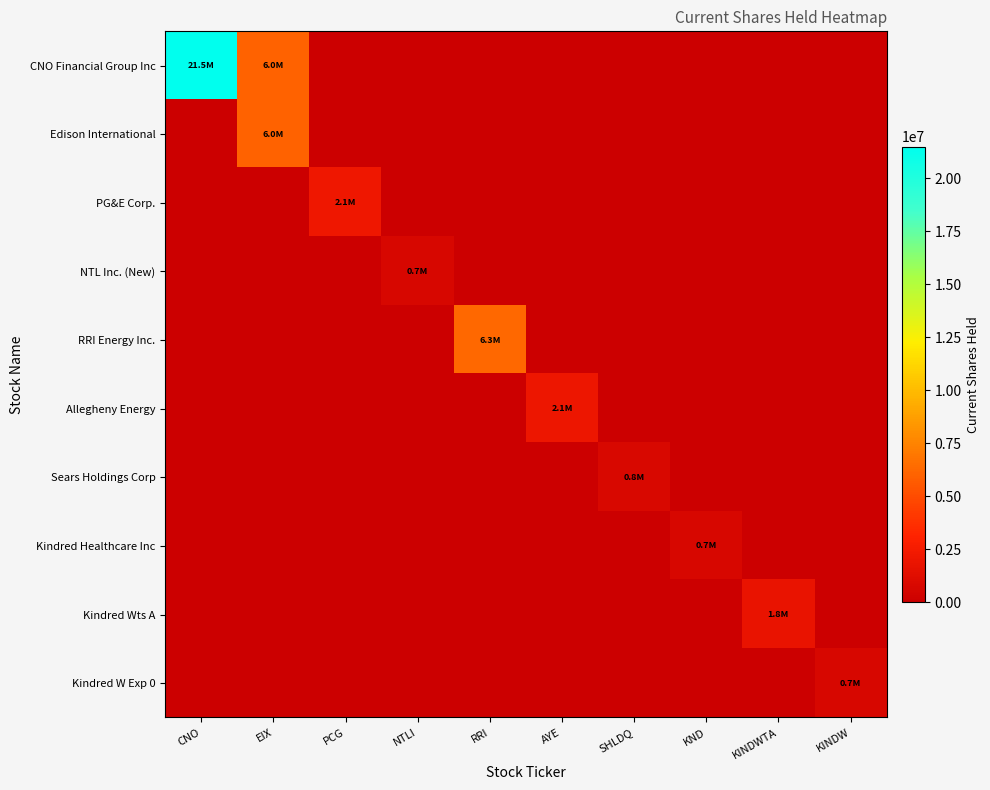

Reading right to left, list all the values displayed in this chart.

CNO Financial Group Inc: KINDW=0	KINDWTA=0	KND=0	SHLDQ=0	AYE=0	RRI=0	NTLI=0	PCG=0	EIX=6010000	CNO=21494642
Edison International: KINDW=0	KINDWTA=0	KND=0	SHLDQ=0	AYE=0	RRI=0	NTLI=0	PCG=0	EIX=6010000	CNO=0
PG&E Corp.: KINDW=0	KINDWTA=0	KND=0	SHLDQ=0	AYE=0	RRI=0	NTLI=0	PCG=2100000	EIX=0	CNO=0
NTL Inc. (New): KINDW=0	KINDWTA=0	KND=0	SHLDQ=0	AYE=0	RRI=0	NTLI=716409	PCG=0	EIX=0	CNO=0
RRI Energy Inc.: KINDW=0	KINDWTA=0	KND=0	SHLDQ=0	AYE=0	RRI=6279102	NTLI=0	PCG=0	EIX=0	CNO=0
Allegheny Energy: KINDW=0	KINDWTA=0	KND=0	SHLDQ=0	AYE=2068100	RRI=0	NTLI=0	PCG=0	EIX=0	CNO=0
Sears Holdings Corp: KINDW=0	KINDWTA=0	KND=0	SHLDQ=756000	AYE=0	RRI=0	NTLI=0	PCG=0	EIX=0	CNO=0
Kindred Healthcare Inc: KINDW=0	KINDWTA=0	KND=718400	SHLDQ=0	AYE=0	RRI=0	NTLI=0	PCG=0	EIX=0	CNO=0
Kindred Wts A: KINDW=0	KINDWTA=1800996	KND=0	SHLDQ=0	AYE=0	RRI=0	NTLI=0	PCG=0	EIX=0	CNO=0
Kindred W Exp 0: KINDW=720398	KINDWTA=0	KND=0	SHLDQ=0	AYE=0	RRI=0	NTLI=0	PCG=0	EIX=0	CNO=0